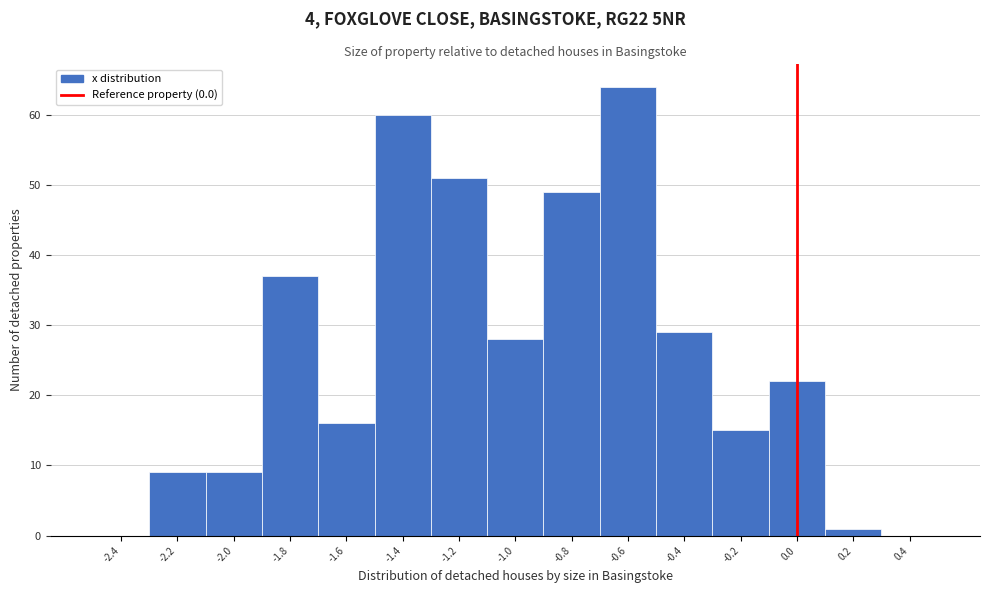

Reading left to right, transcribe this chart: for each bar, give the range it covers on the x-axis and its height. The values are not printed on the chart, so give them approximately, as read against the axis.

-2.5 to -2.3: 0
-2.3 to -2.1: 9
-2.1 to -1.9: 9
-1.9 to -1.7: 37
-1.7 to -1.5: 16
-1.5 to -1.3: 60
-1.3 to -1.1: 51
-1.1 to -0.9: 28
-0.9 to -0.7: 49
-0.7 to -0.5: 64
-0.5 to -0.3: 29
-0.3 to -0.1: 15
-0.1 to 0.1: 22
0.1 to 0.3: 1
0.3 to 0.5: 0